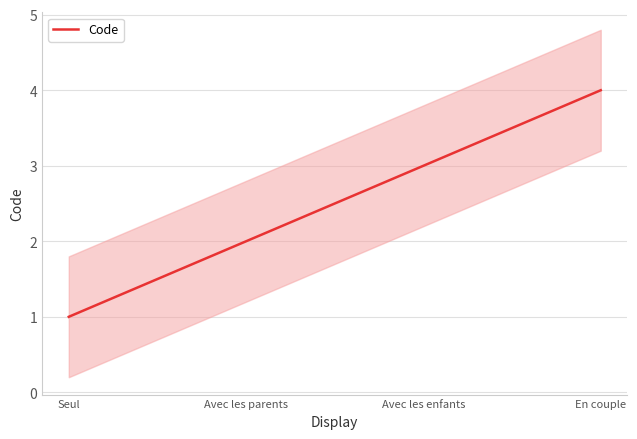

Rank the categories by value from highest to lowest.

En couple, Avec les enfants, Avec les parents, Seul